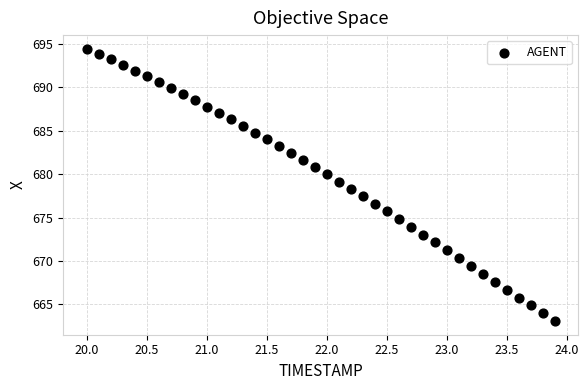

What is the range of X values (max minus min)?

3.9